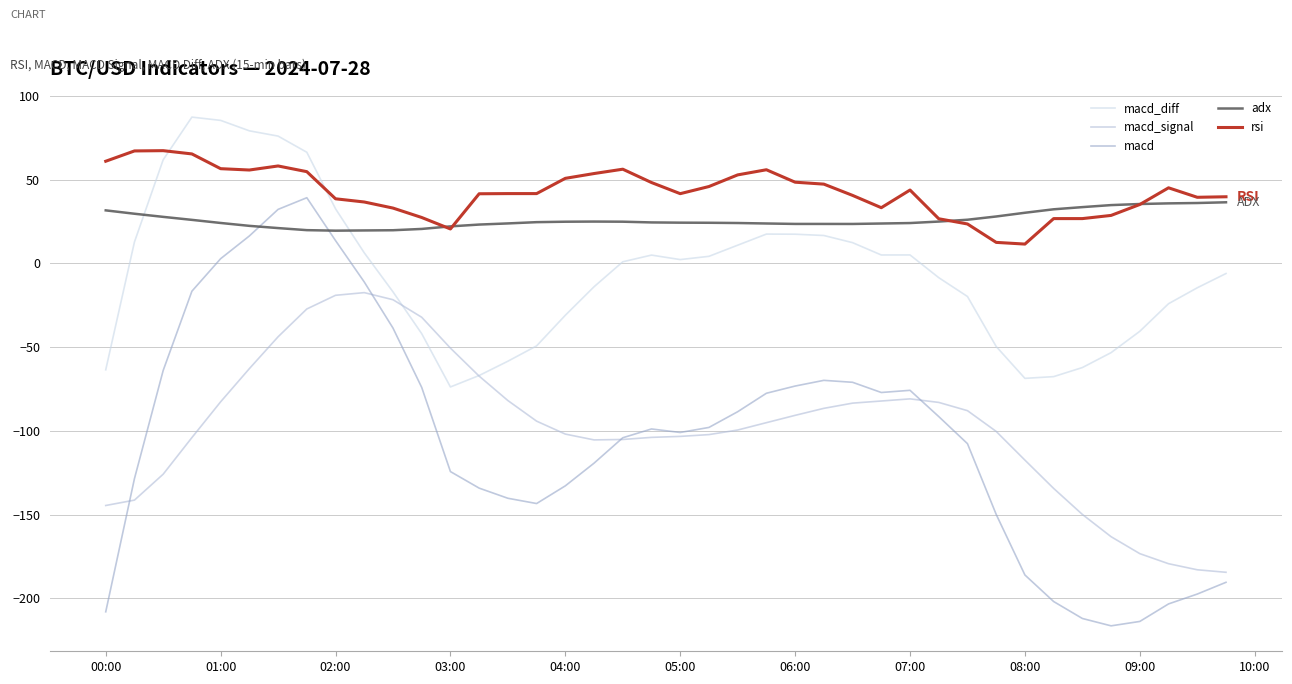

After their last crossing, which series has the higher values: adx or rsi?

rsi